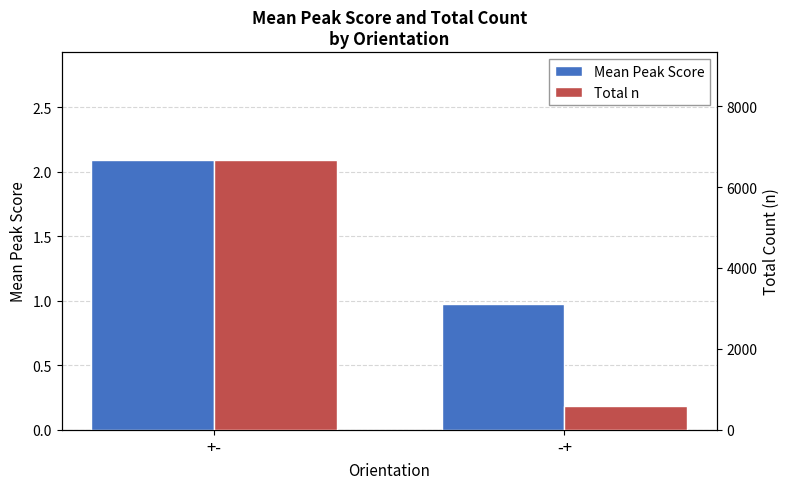

Which series changed the most between +- and -+?

Total n